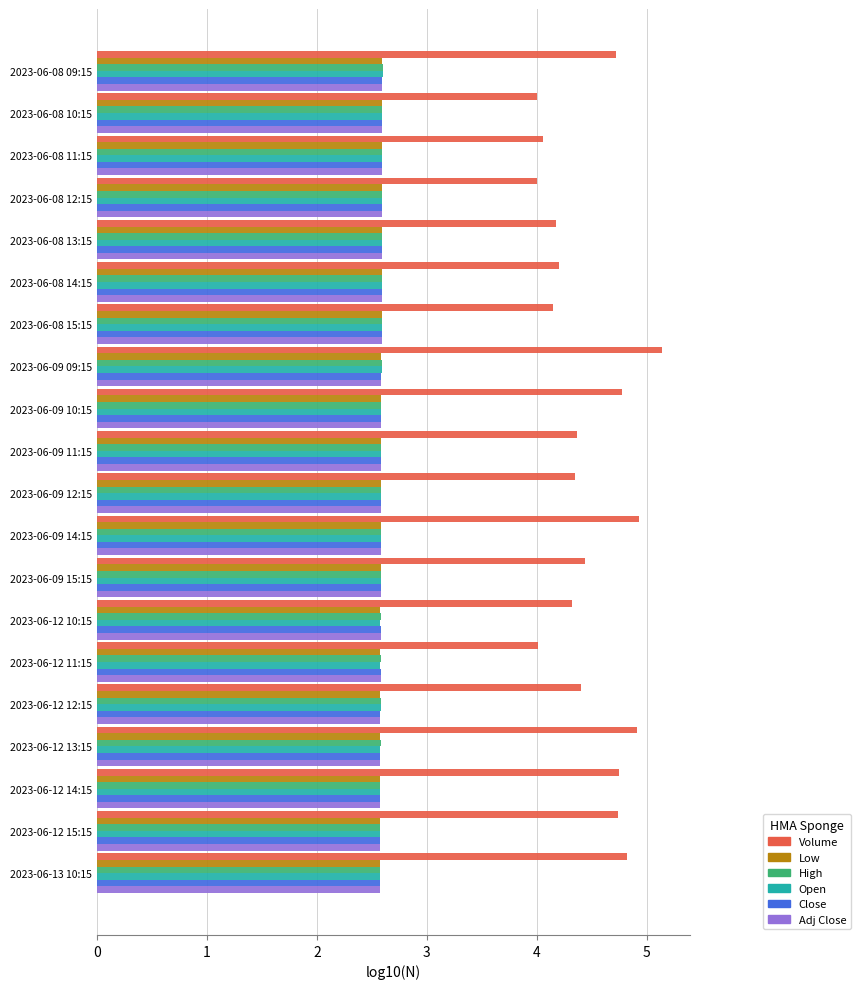

What is the total value across all series at 2023-06-08 09:15?

17.7